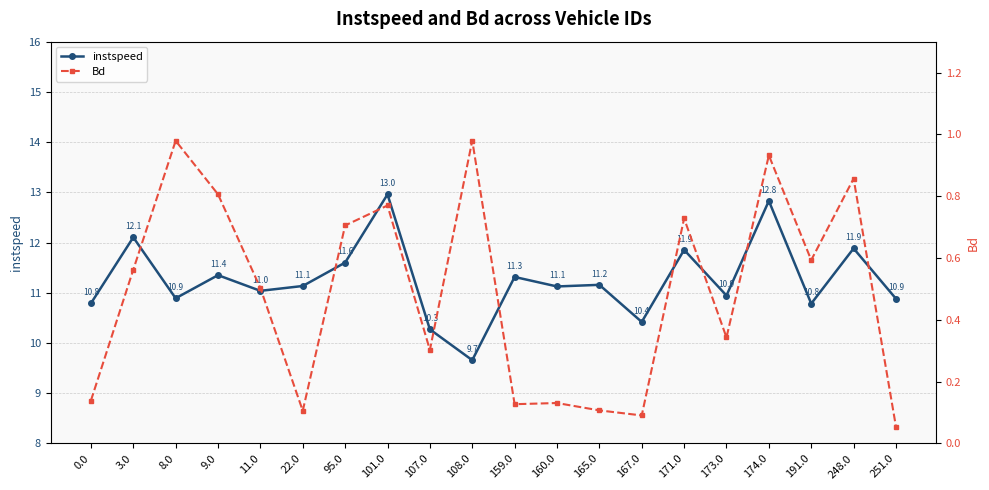

Is the value of instspeed at 108.0 greater than the value of Bd at 9.0?

Yes